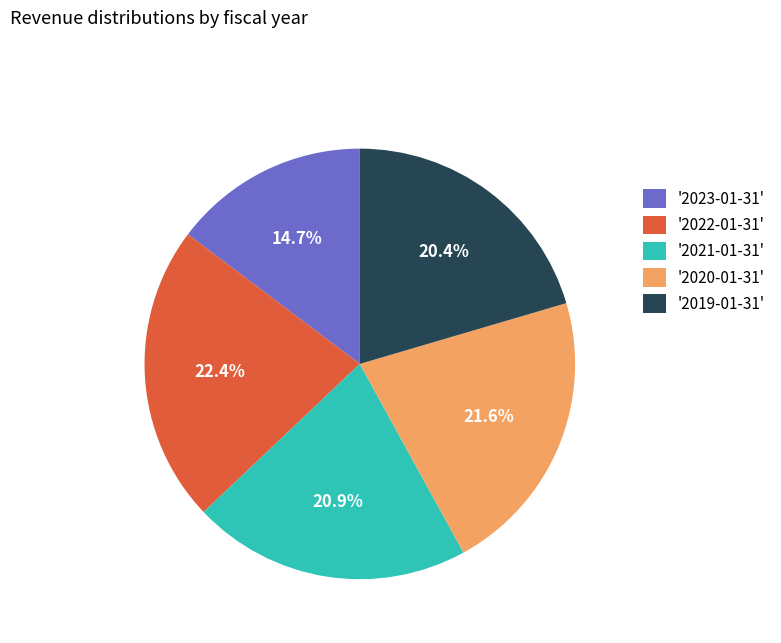

What is the total percentage of '2023-01-31' and '2021-01-31'?

35.6%